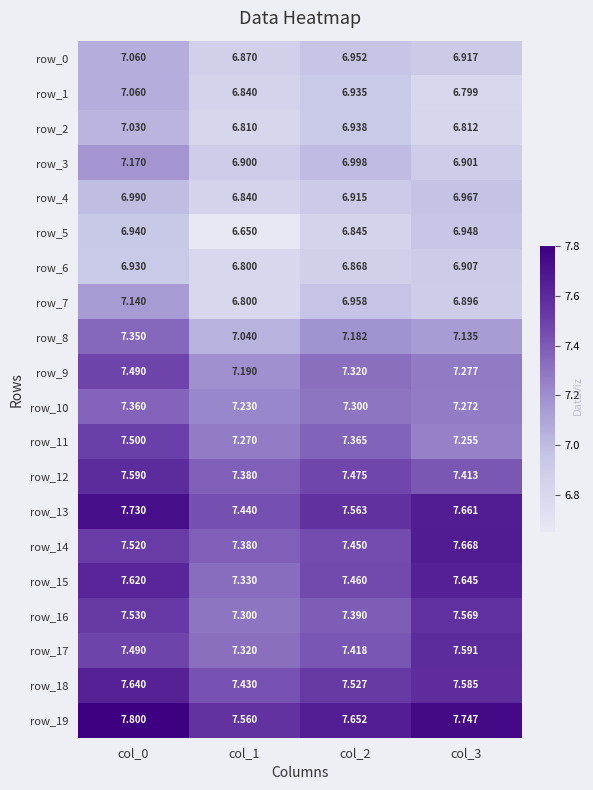

What is the sum of the row_19 values at col_2 and col_0?

15.5